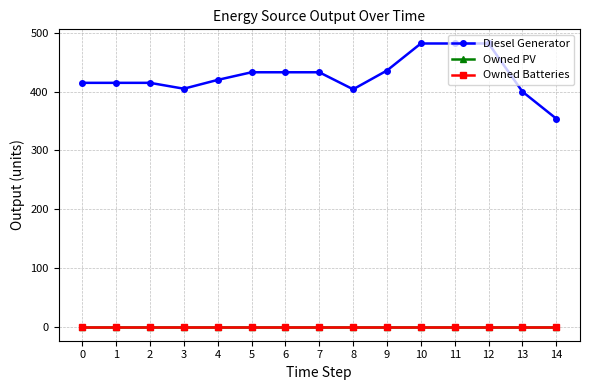

At how many categories does at least one series exceed 472?

3